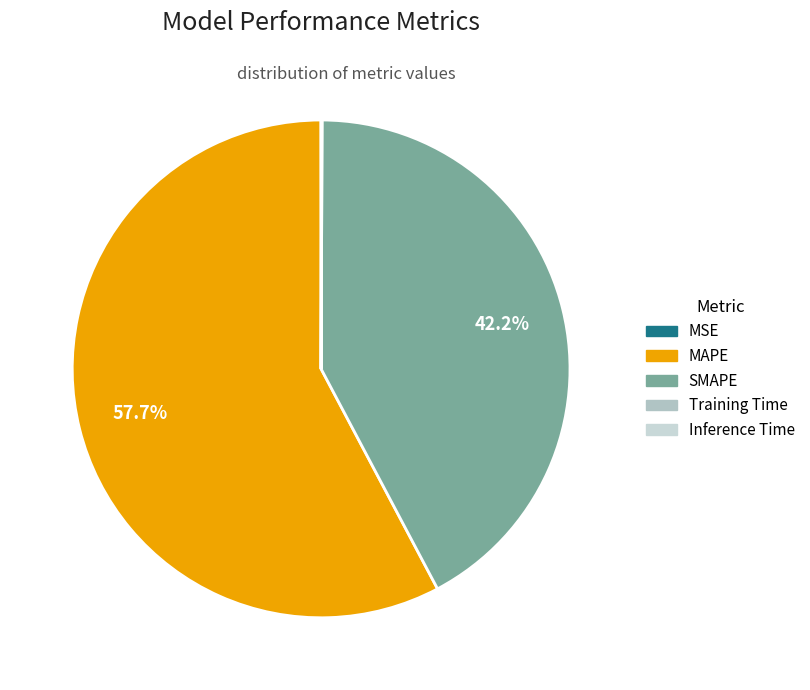

To the nearest percent, what is the average slice percentage?

20%